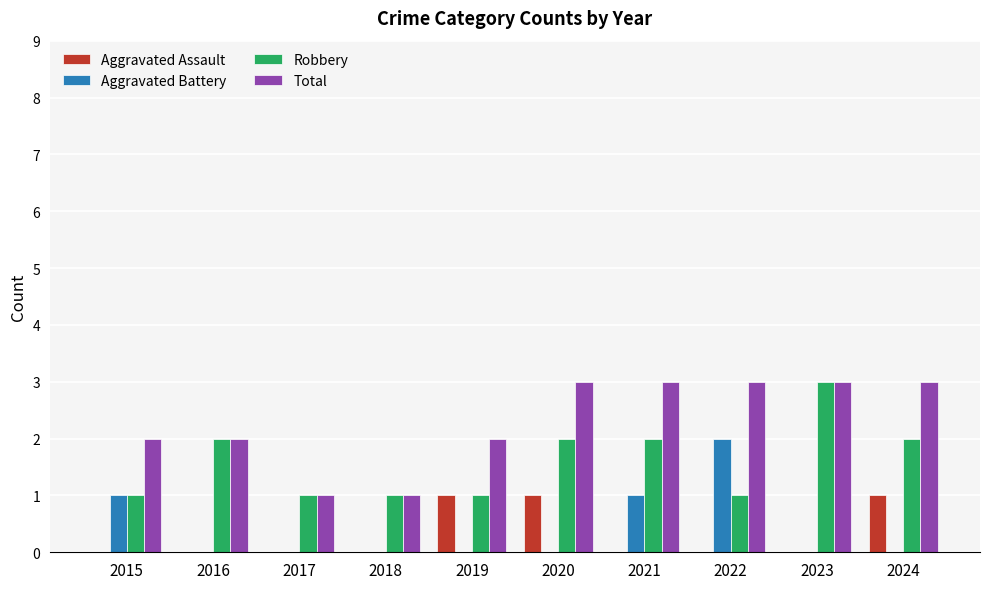

What is the greatest value displayed?

3